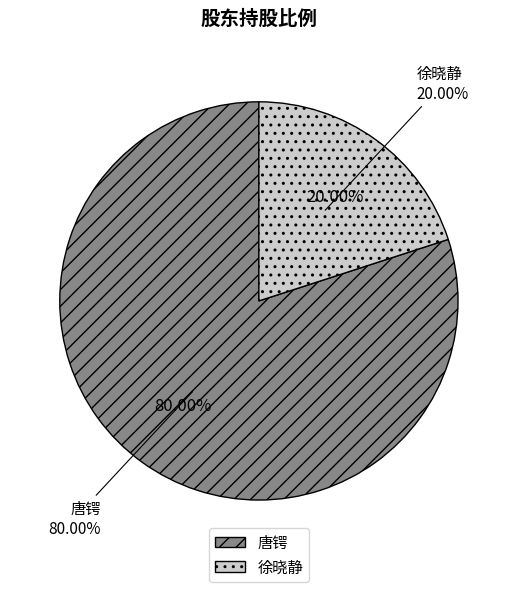

What is the smallest slice in the pie chart?

徐晓静